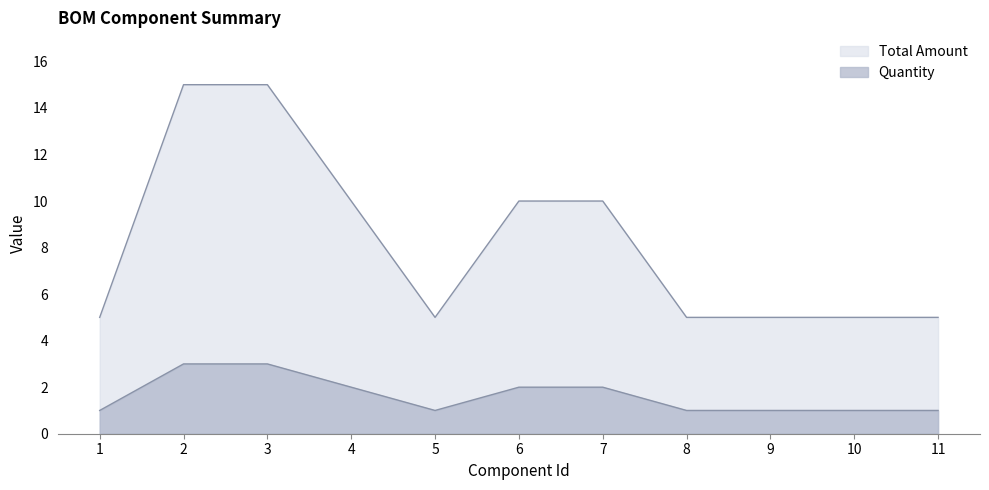

True or false: Quantity and Total Amount intersect in this chart.

False